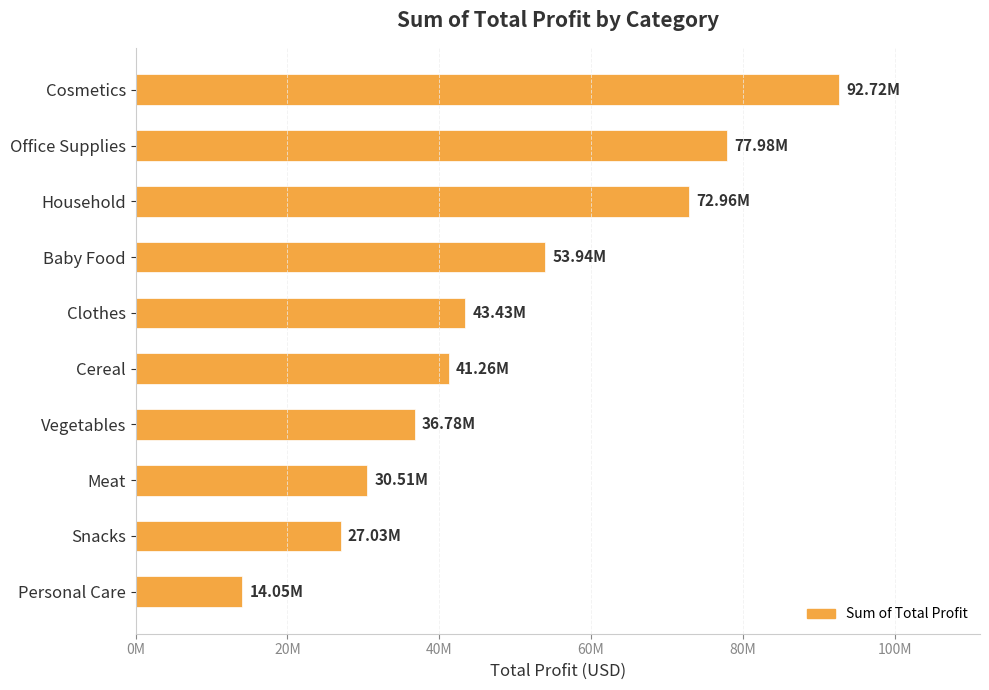

Rank the categories by value from lowest to highest.

Personal Care, Snacks, Meat, Vegetables, Cereal, Clothes, Baby Food, Household, Office Supplies, Cosmetics